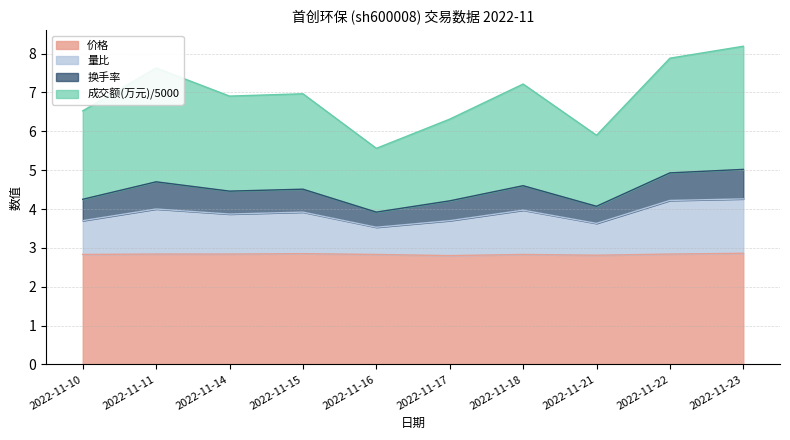

Which has a higher value, 2022-11-17 or 2022-11-14?

2022-11-14